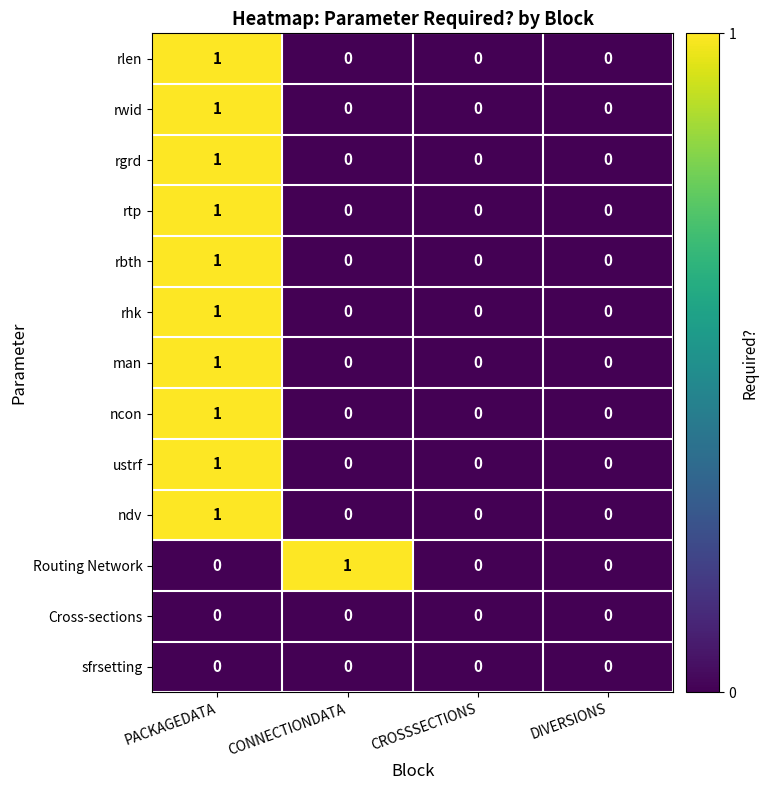

At which category is the sum across all series the highest?

PACKAGEDATA